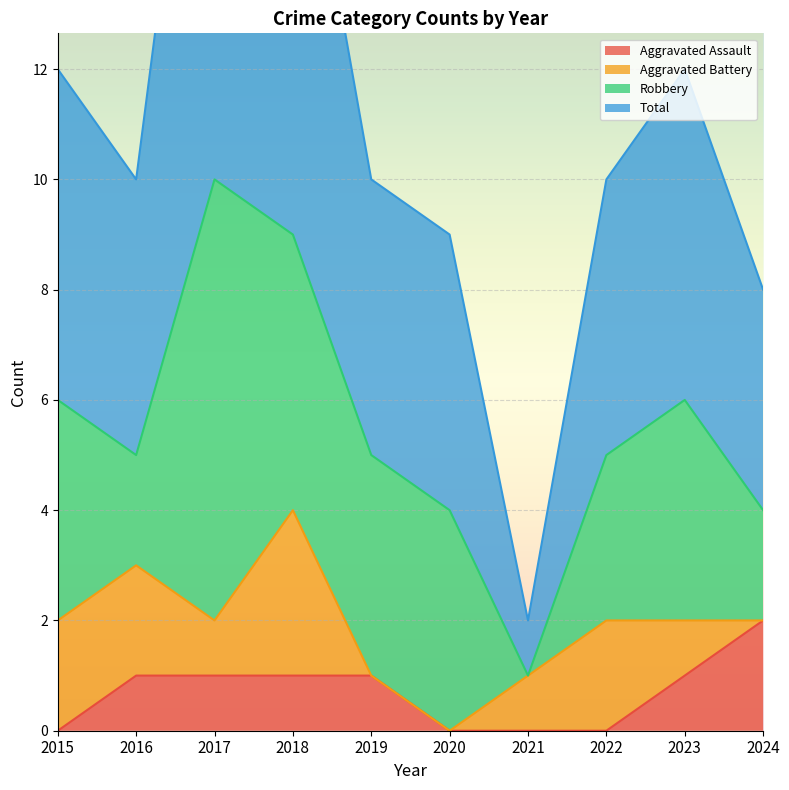

Which series has the largest total across all categories?

Total